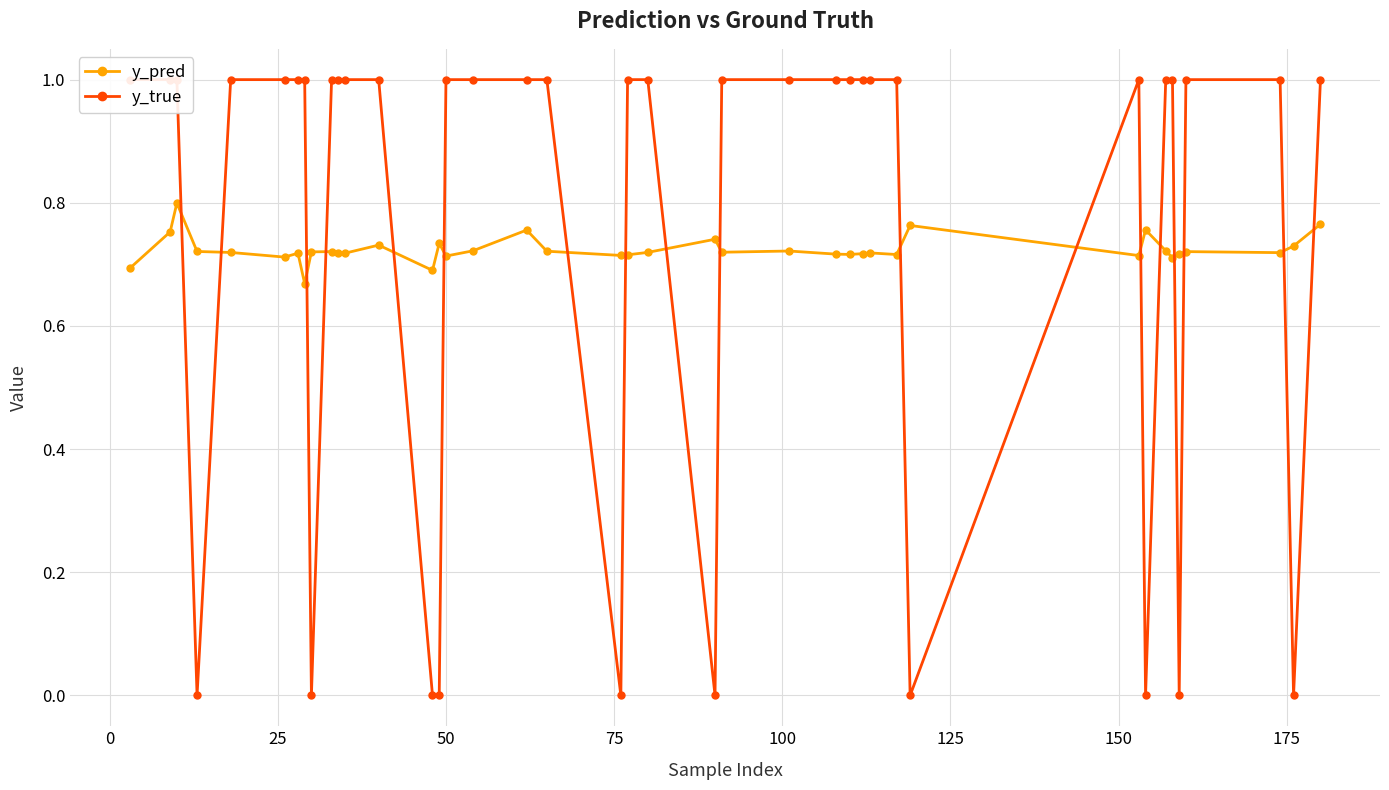

True or false: y_pred has more than 2 points higher than both neighbors.

True